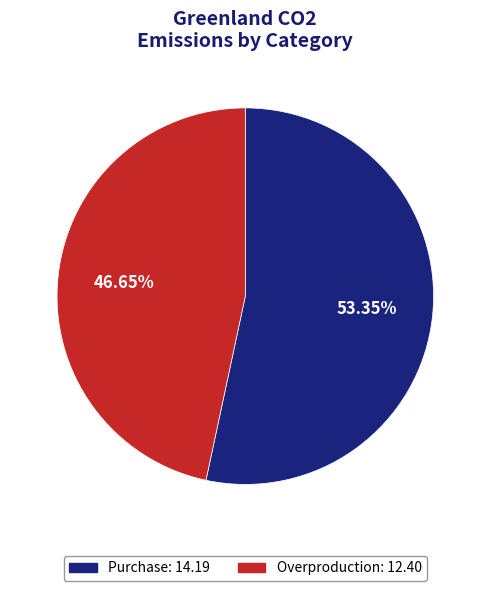

The Overproduction slice represents 56% of the pie. True or false?

False